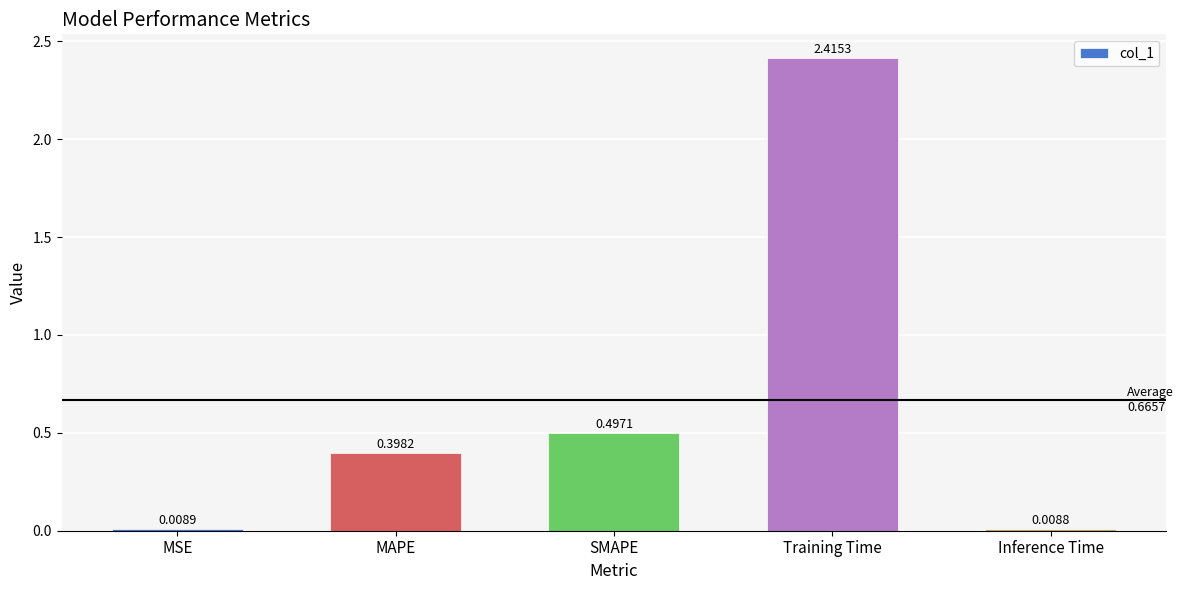

Where is the data nearest to the value 1?

SMAPE